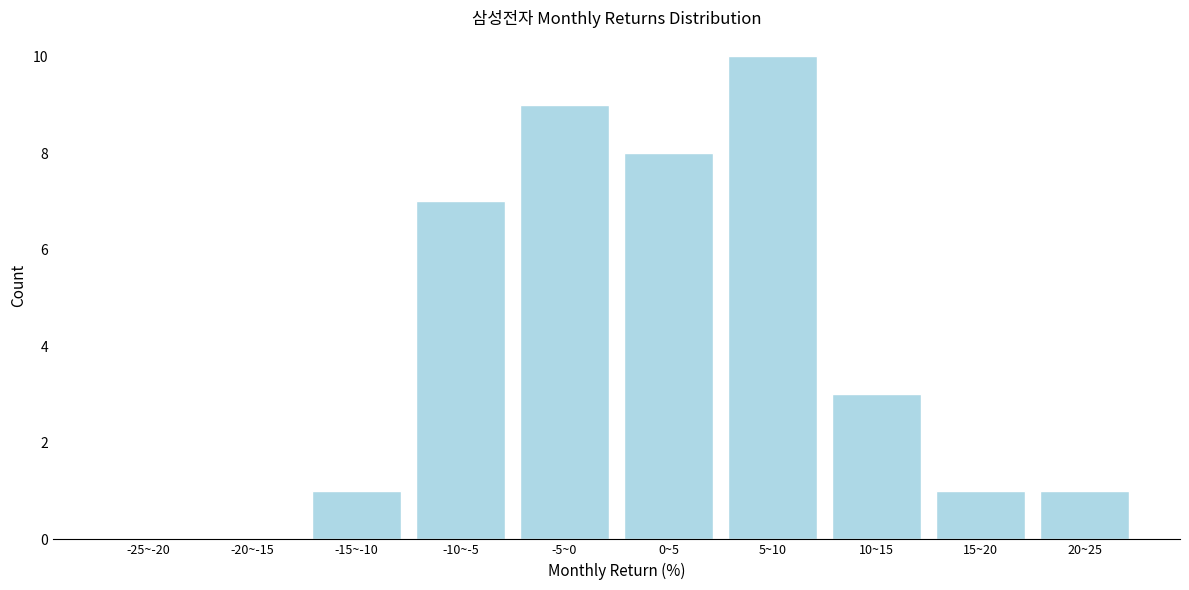

Reading right to left, extract all data points from this chart.

20~25=1	15~20=1	10~15=3	5~10=10	0~5=8	-5~0=9	-10~-5=7	-15~-10=1	-20~-15=0	-25~-20=0